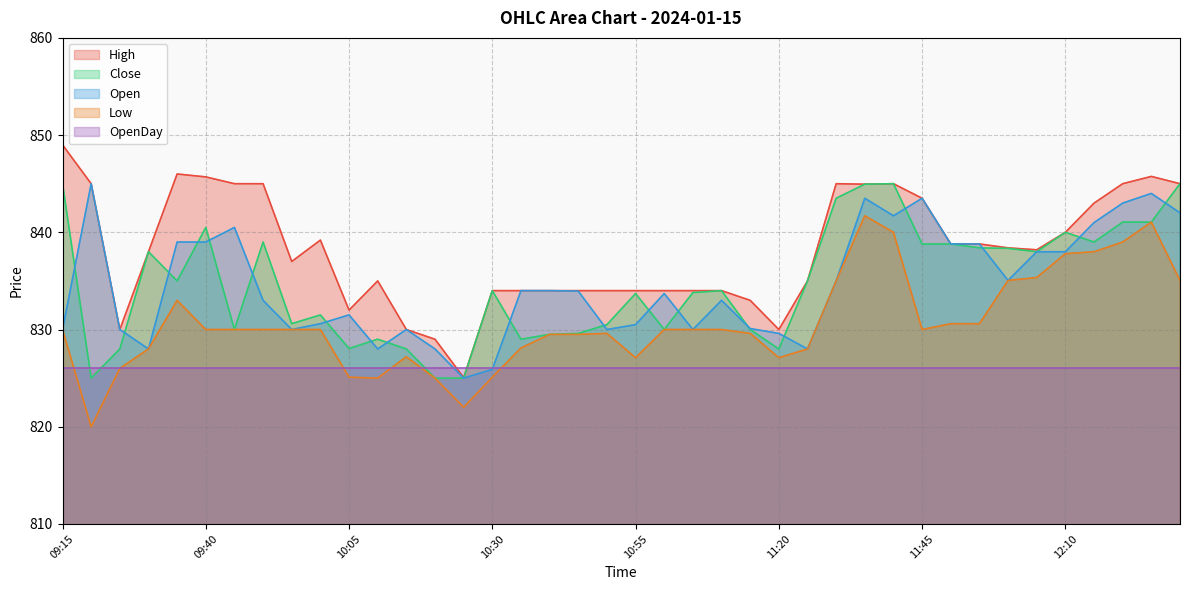

What value does the Low series have at 11:05?

830.0